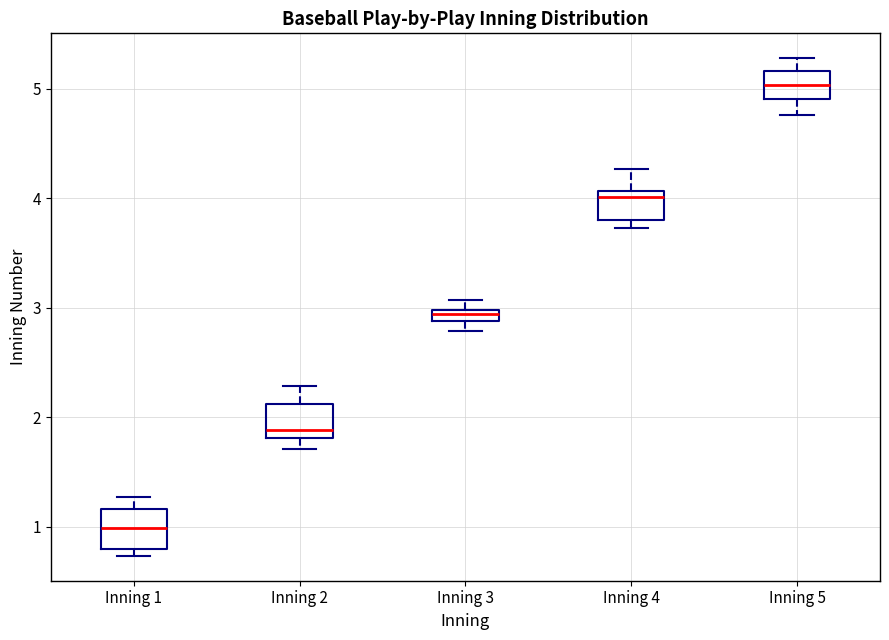

Where does the lower whisker of the box for Inning 5 end on the y-axis? The values are not printed on the chart, so give them approximately, as read against the axis.

4.8